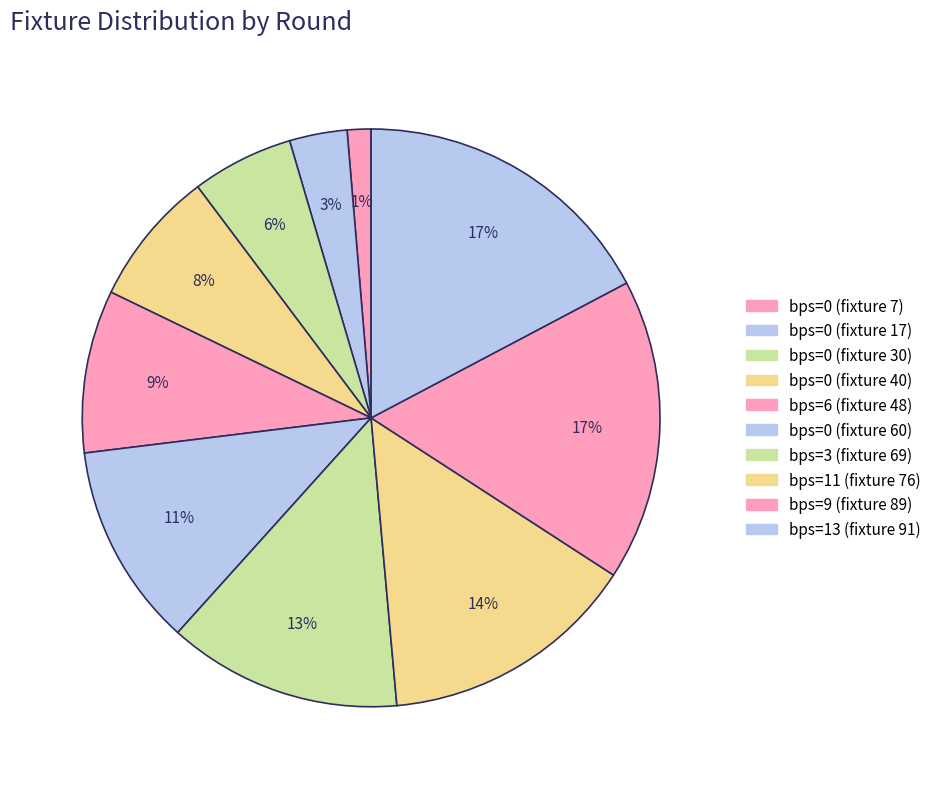

Count the number of slices in the pie.

10